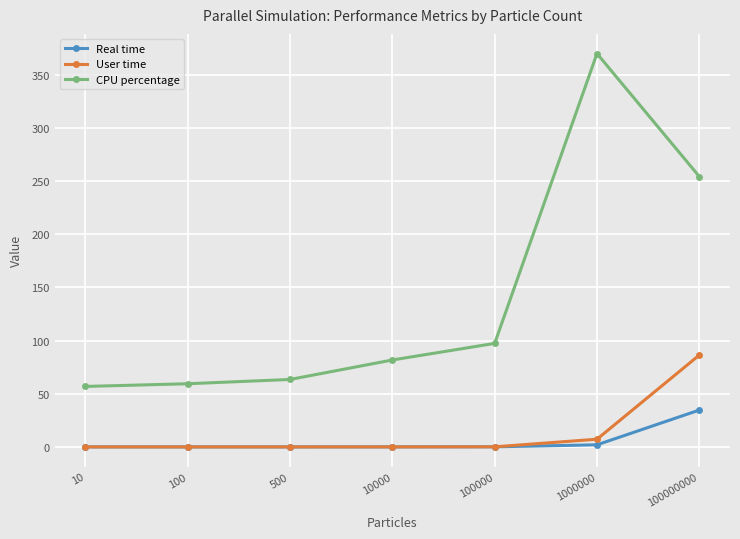

What is the lowest value of the CPU percentage series?

56.9